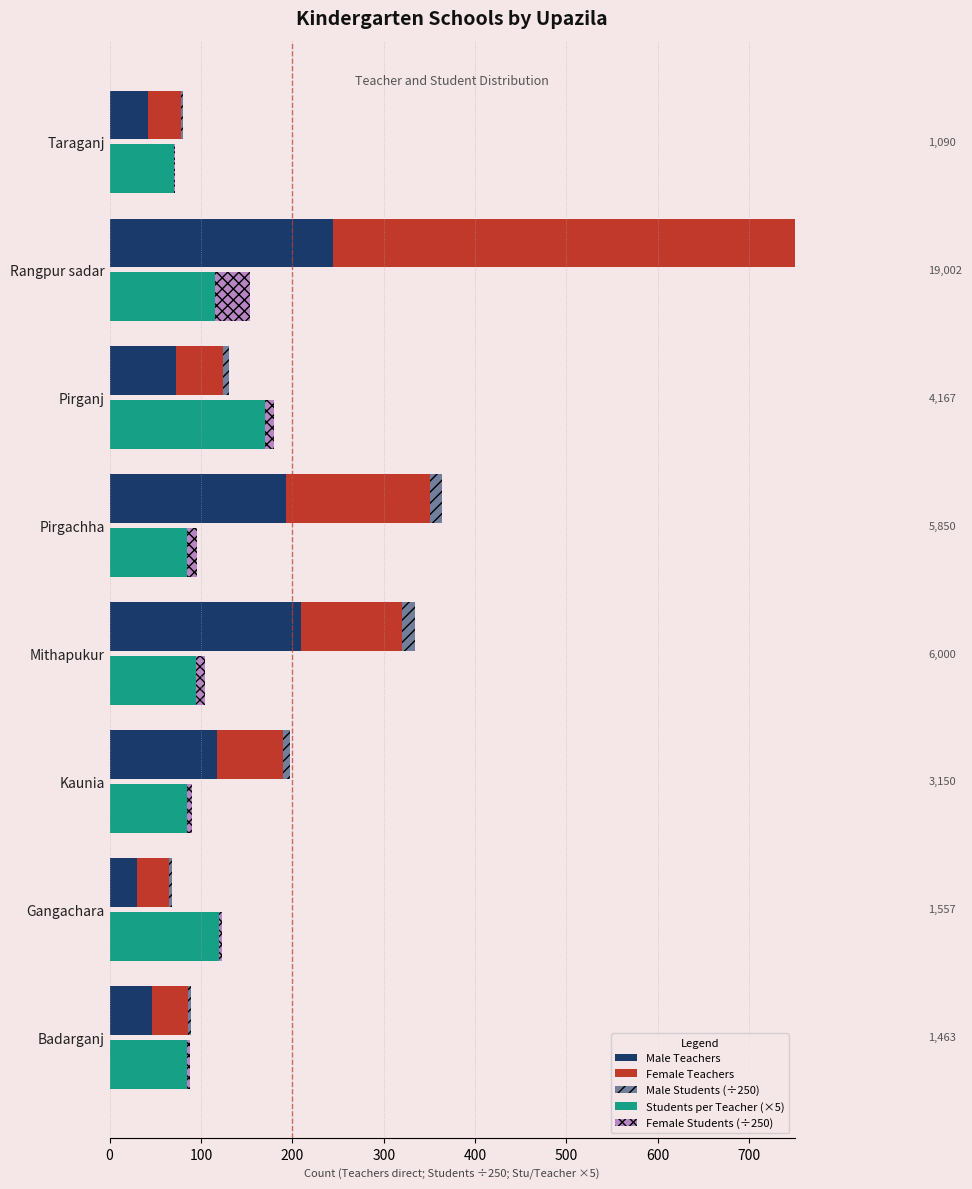

Count the number of categories in the chart.

8